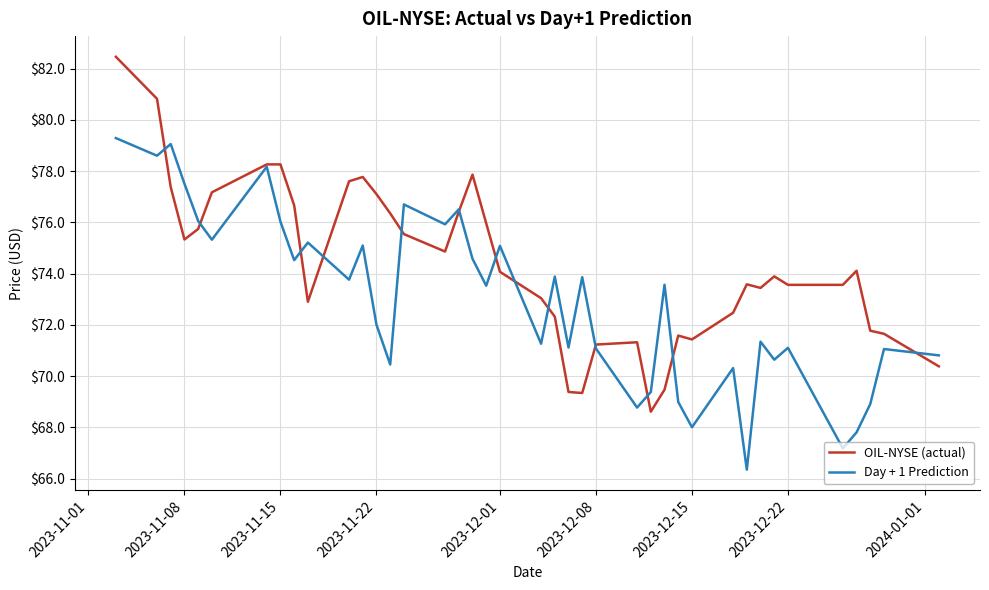

What is the smallest value displayed?

66.3